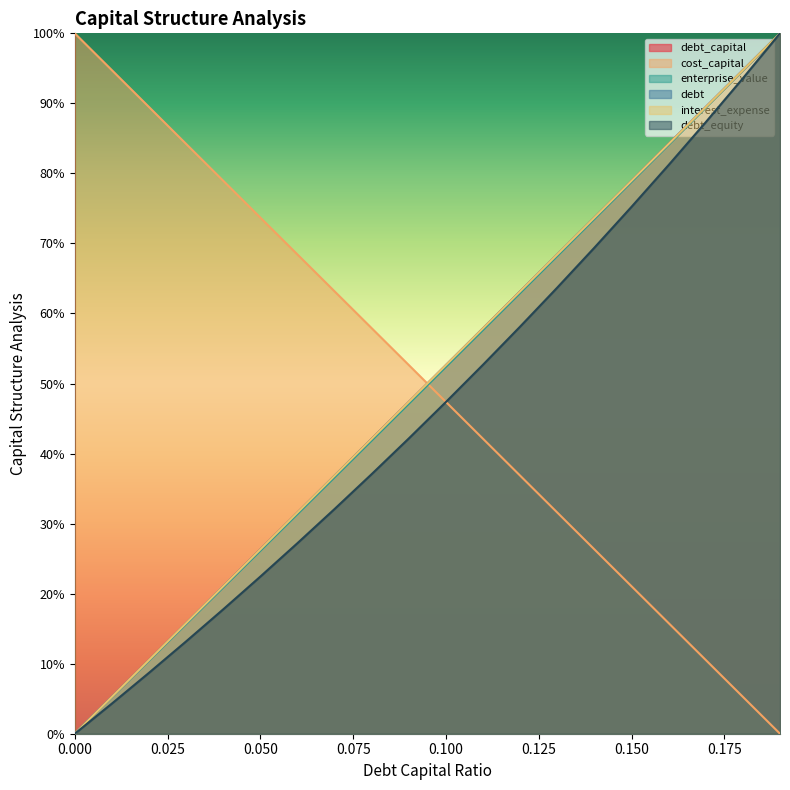

At which category does the chart reach its peak across all series?

0.19